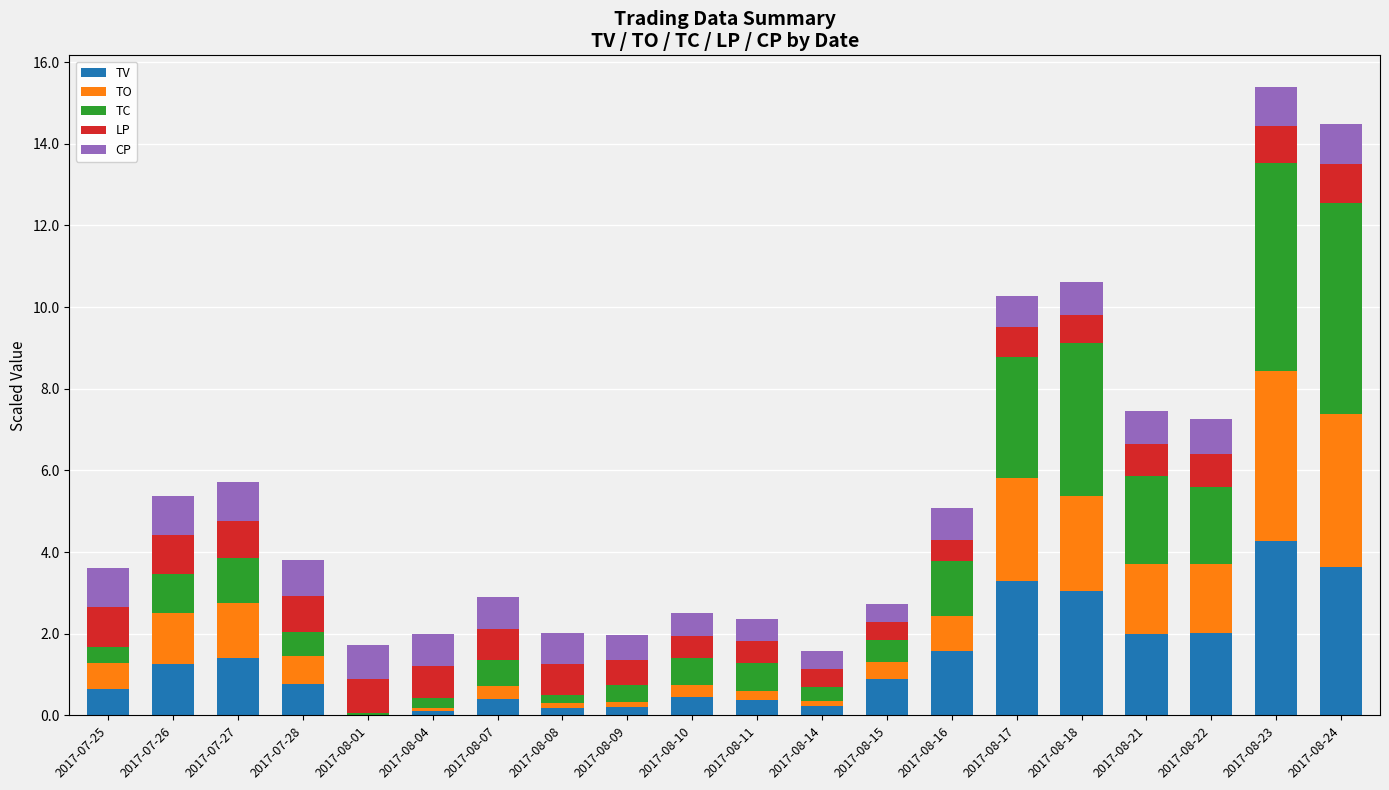

What is the highest value of the TV series?

4.3